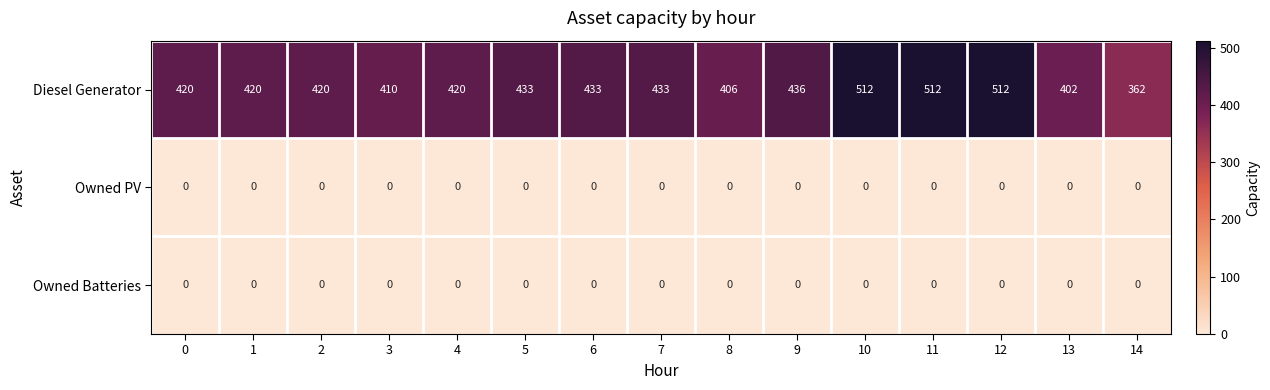

Which series has the largest total across all categories?

Diesel Generator